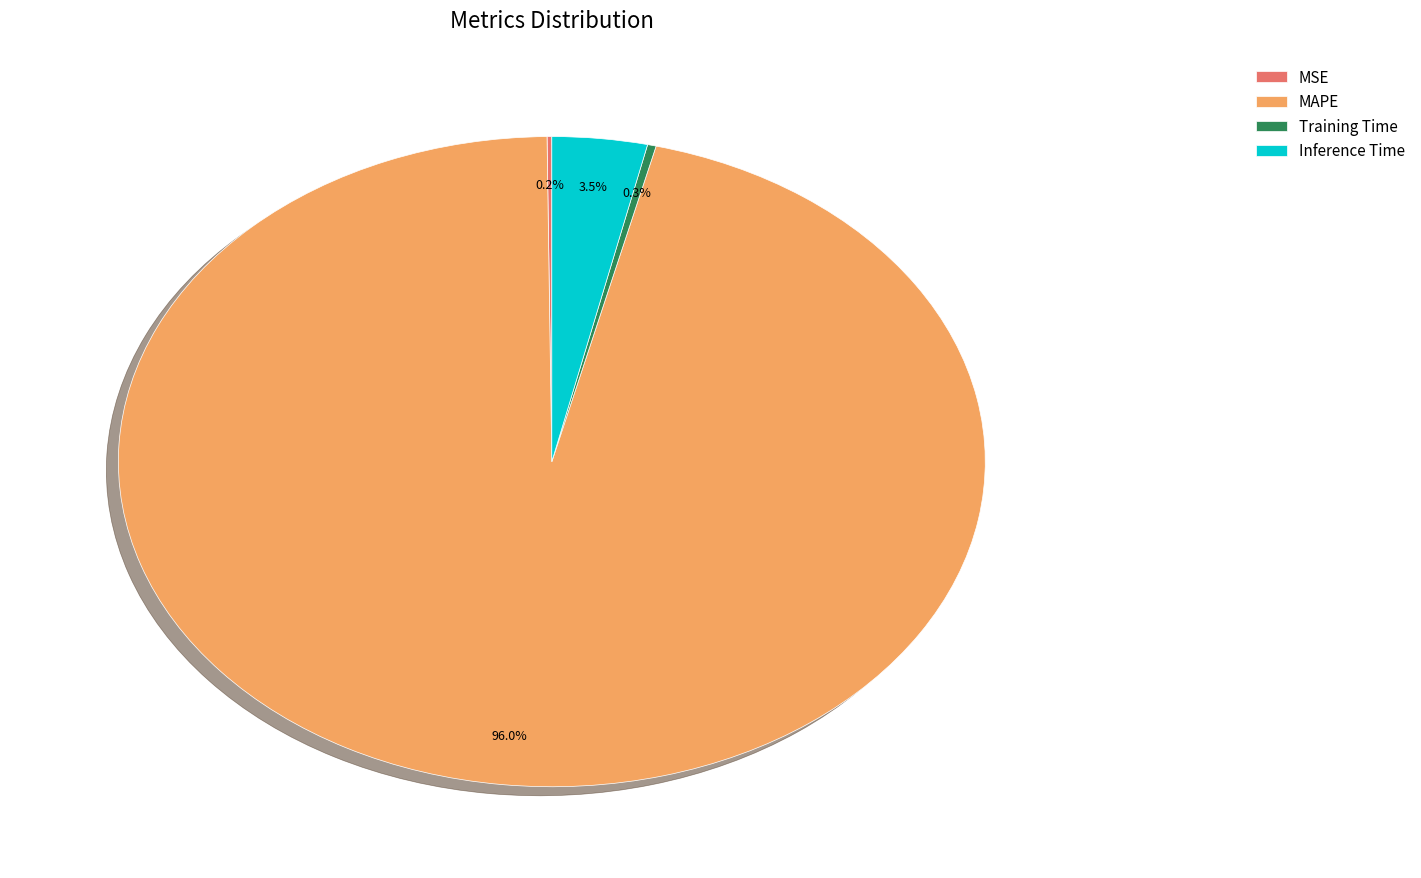

Which slice is the largest?

MAPE